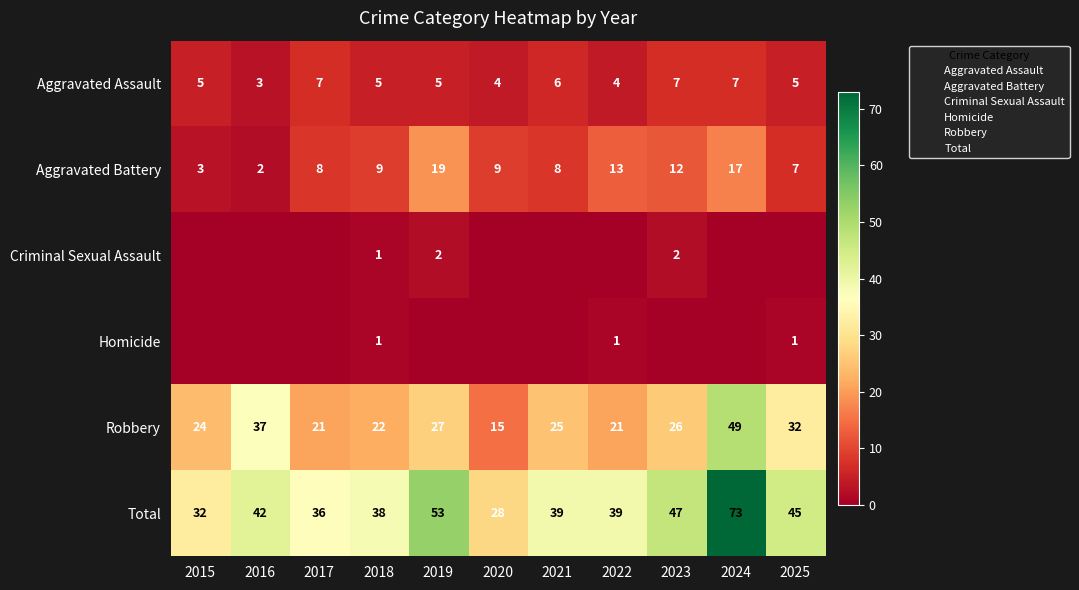

How many values in the Robbery series exceed 25?

5